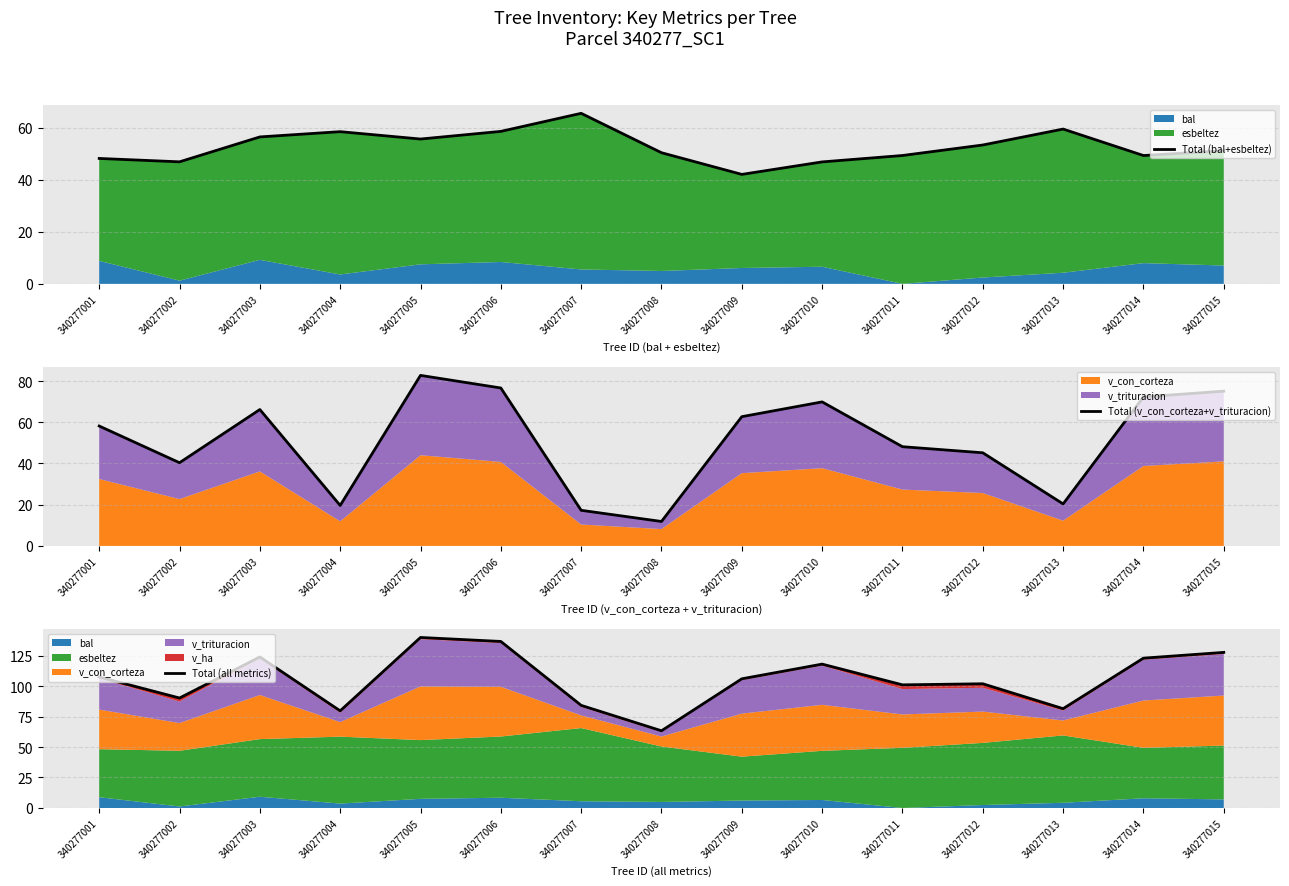

What is the value of the Total (all metrics) point at the 14th from the left?

122.8